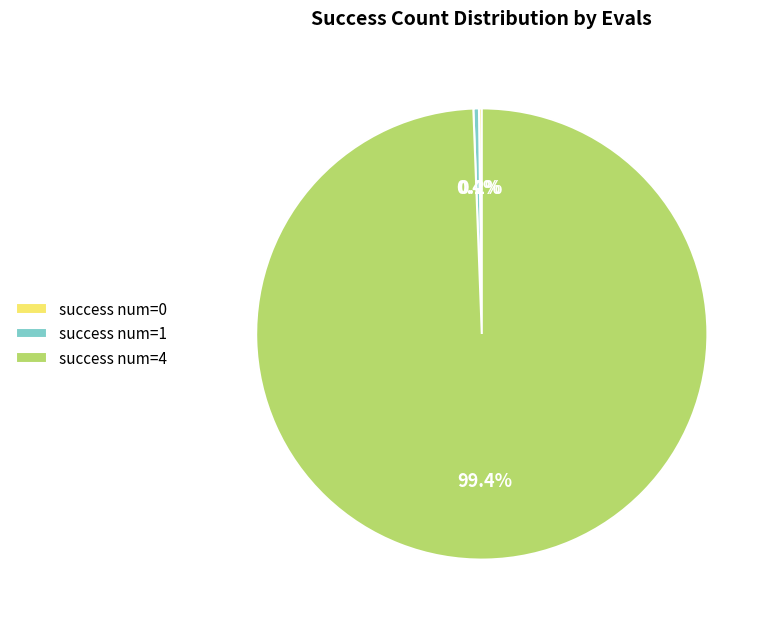

Does any single category account for the majority?

Yes